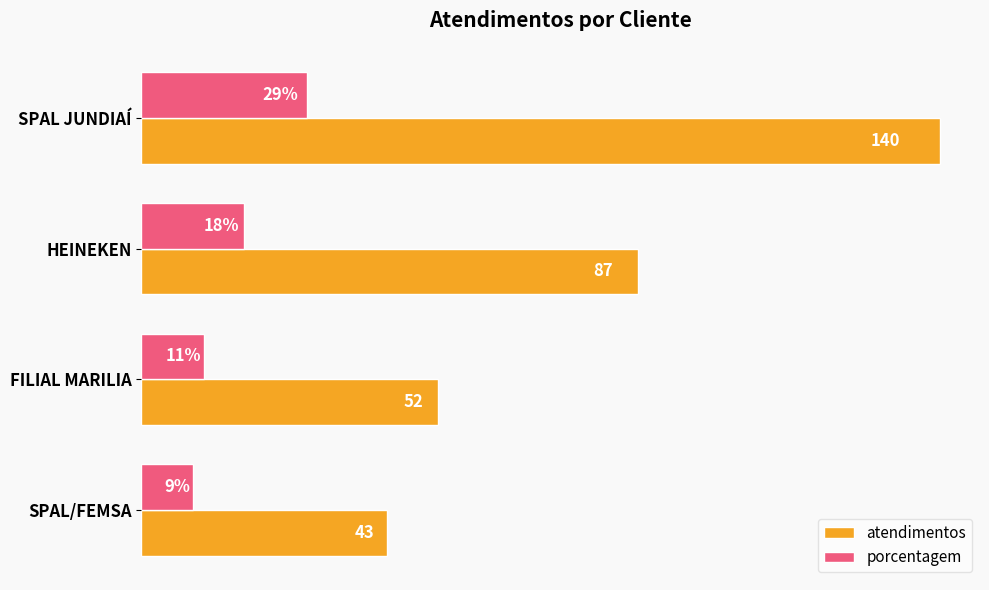

List the series in order of their overall mean, highest first.

atendimentos, porcentagem